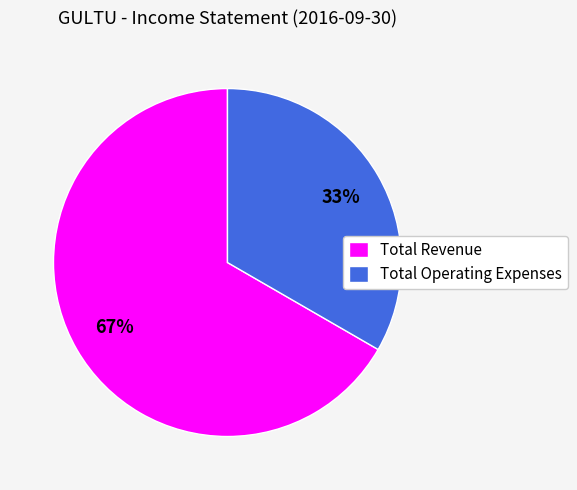

Does Total Revenue represent more than half of the total?

Yes